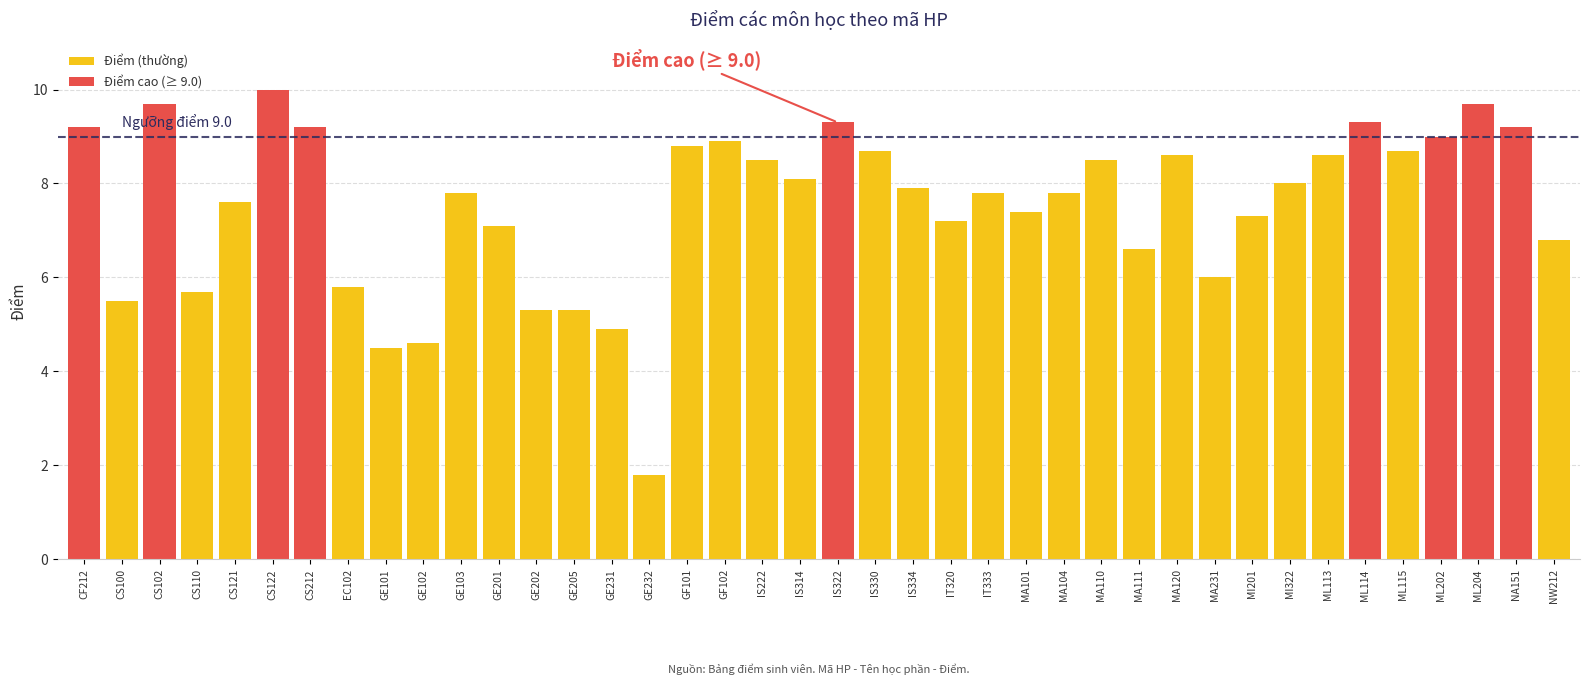

What is the sum of the values at GF102 and CS122?

18.9